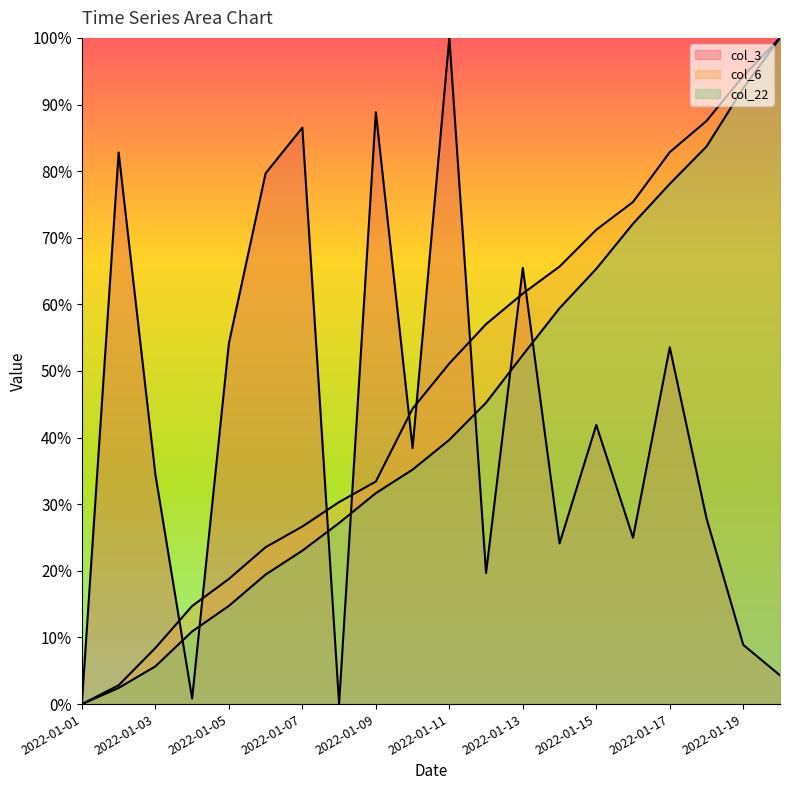

True or false: col_6 line has more than 0 points higher than both neighbors.

False